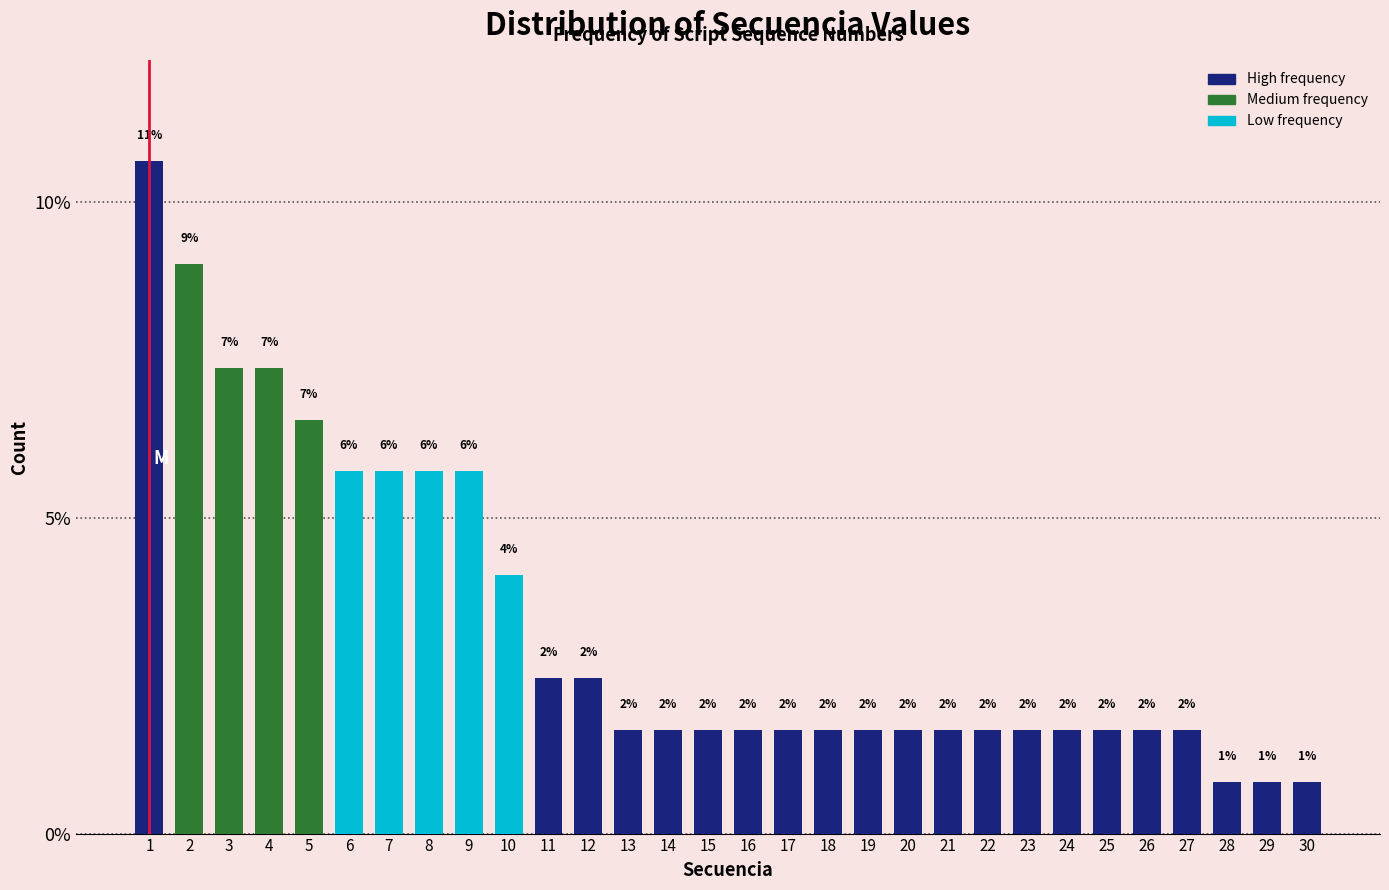

Does the chart contain any negative values?

No